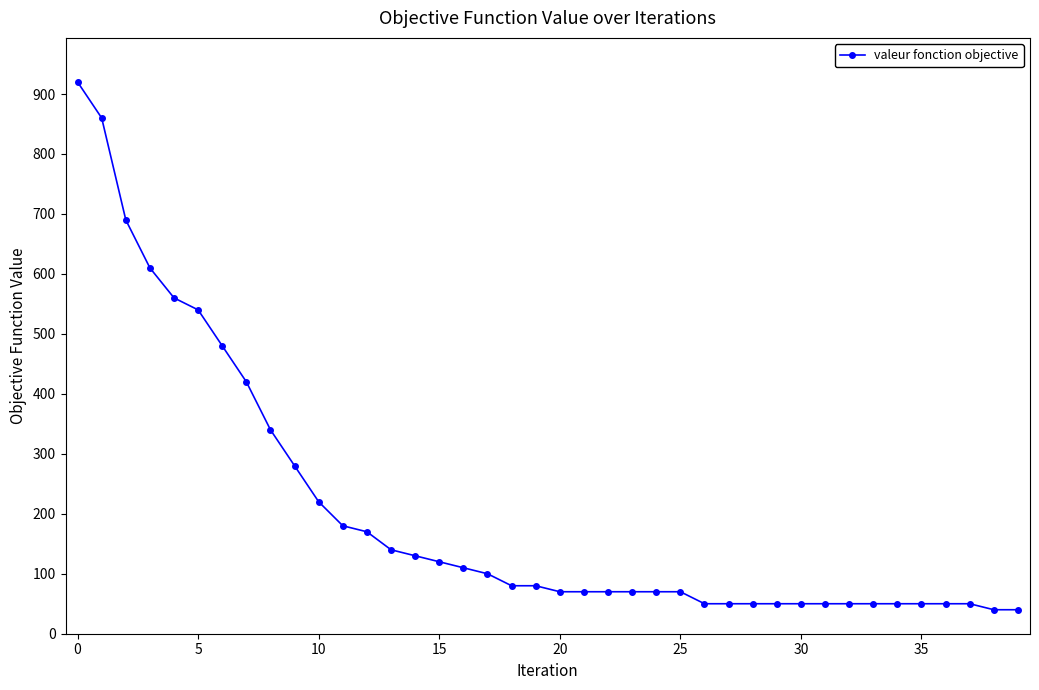

How many lines are shown in the chart?

1